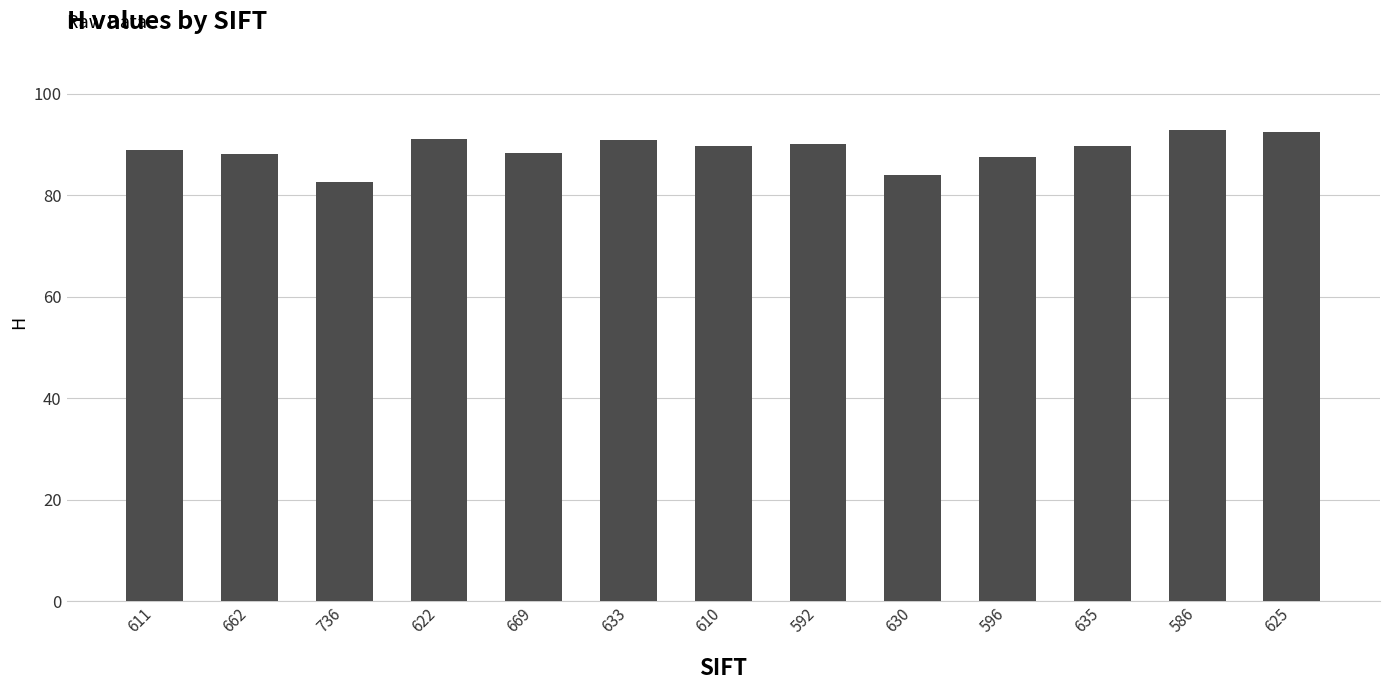

What is the label of the 1st bar from the right?

625